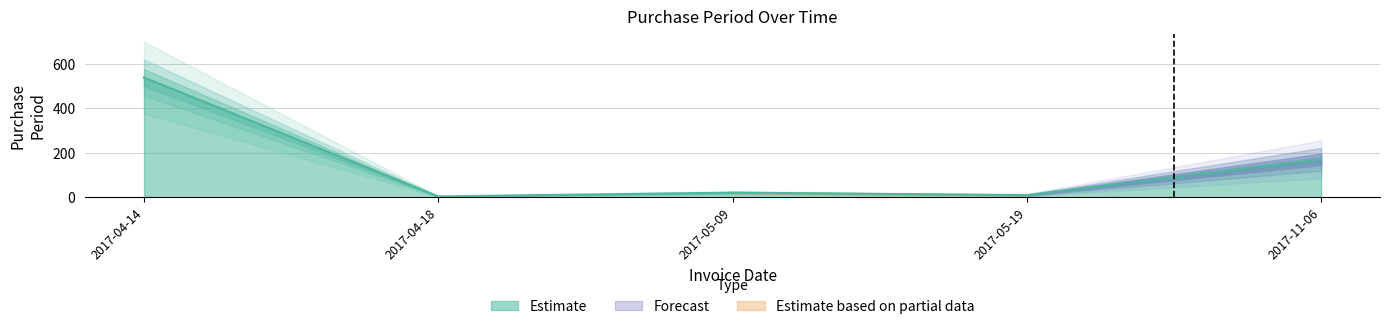

Reading left to right, list all the values displayed in this chart.

539	4	21	10	171